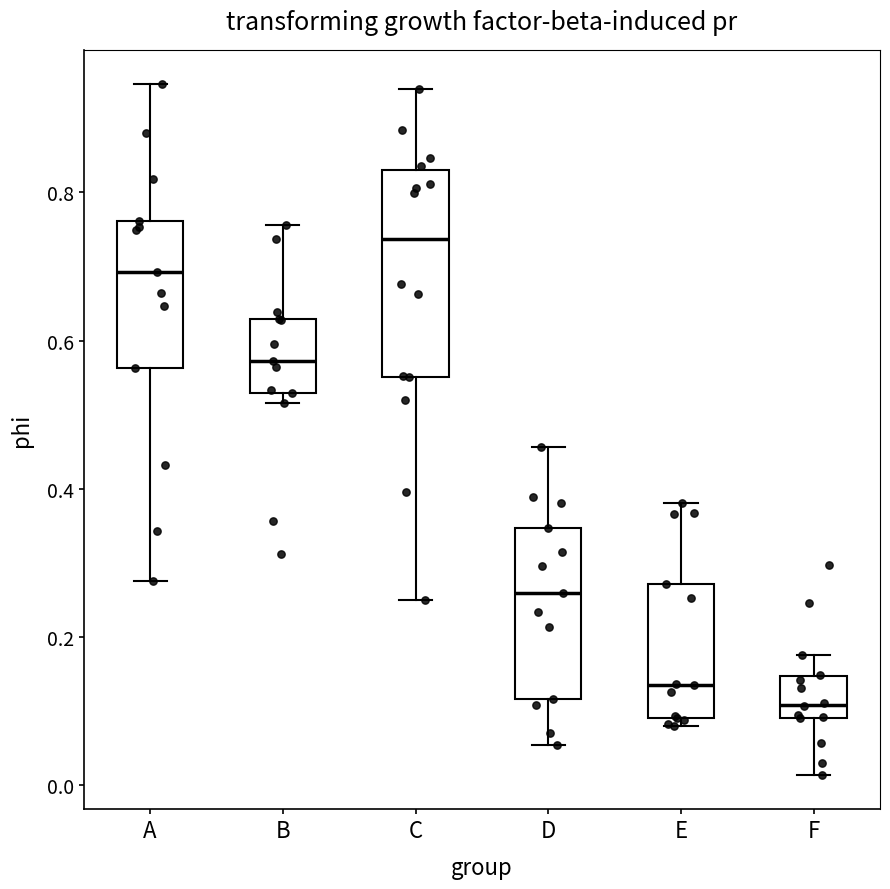

Where does the upper whisker of the box for E end on the y-axis? The values are not printed on the chart, so give them approximately, as read against the axis.

0.38